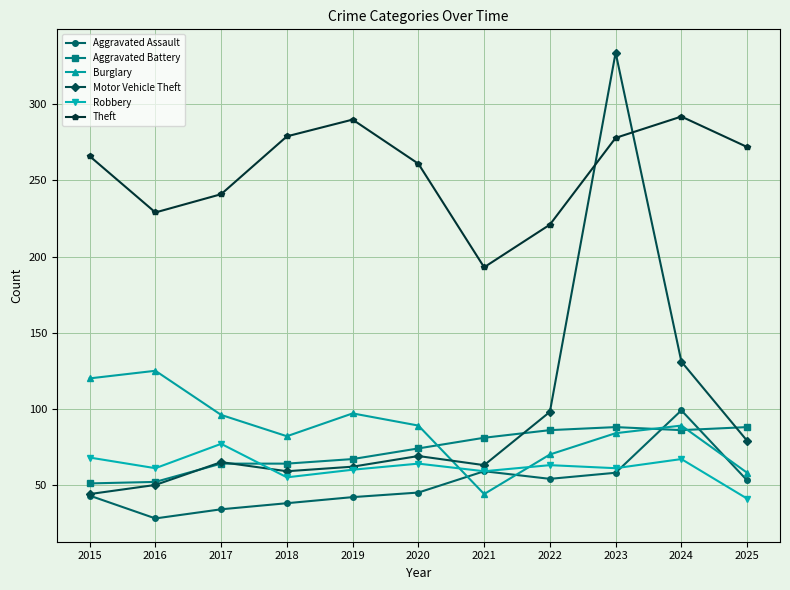

Does the chart have visible grid lines?

Yes